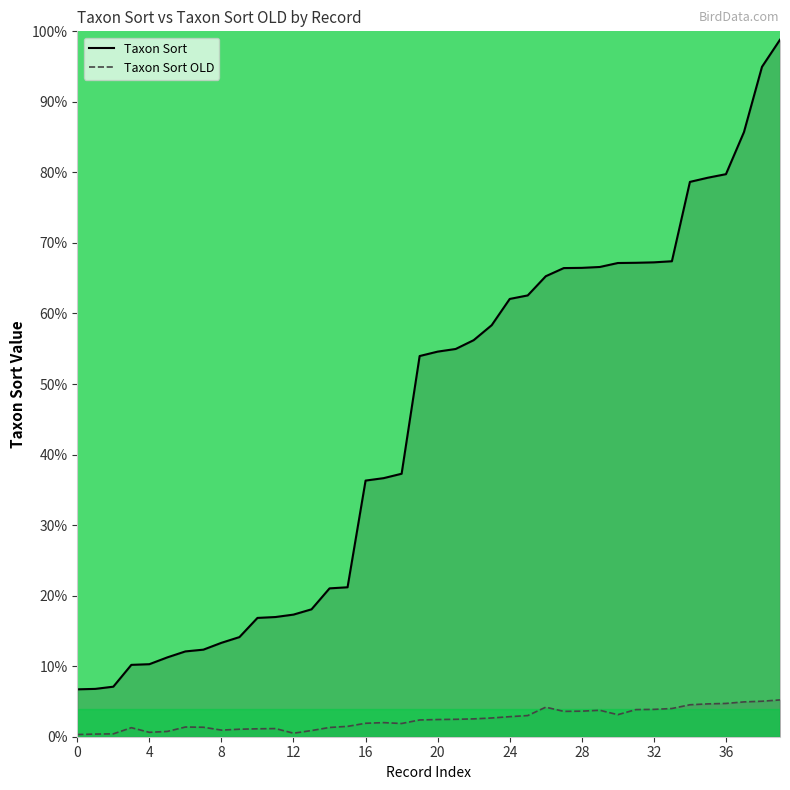

True or false: Taxon Sort OLD has more than 0 points higher than both neighbors.

True